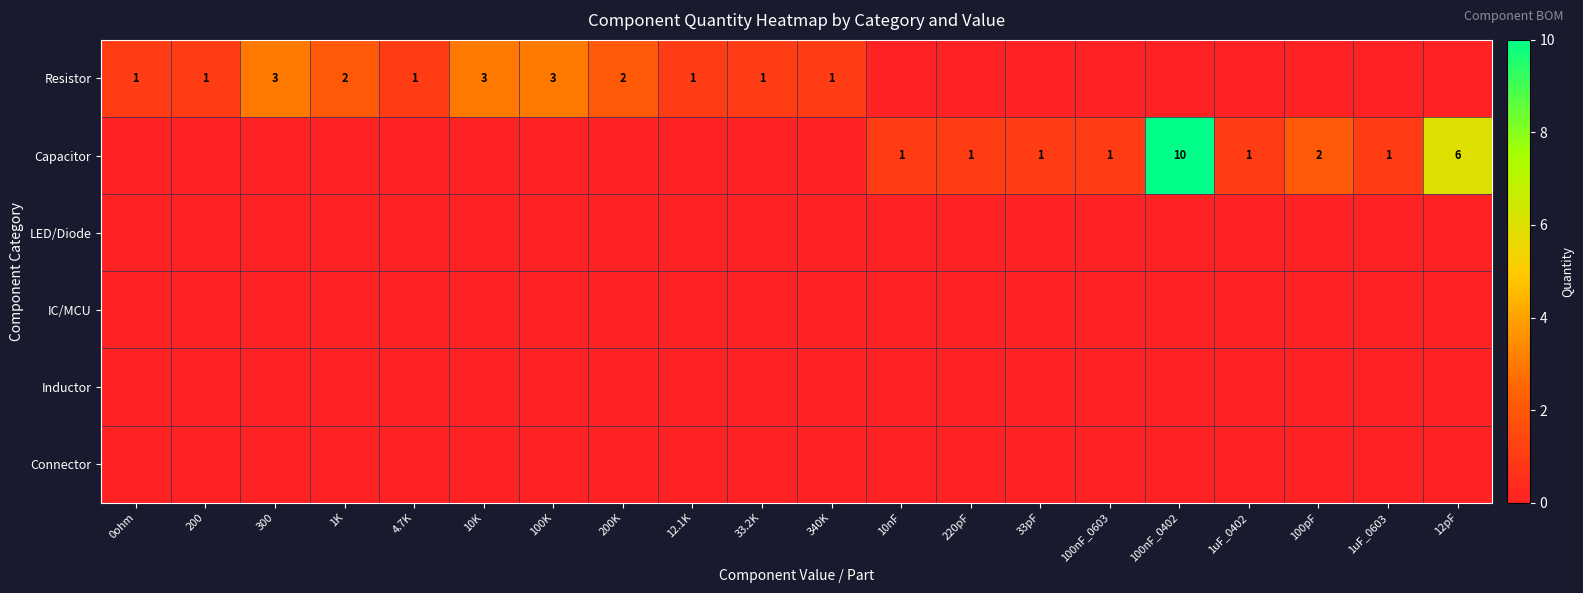

What is the spread (max minus min) of values at 0ohm?

1